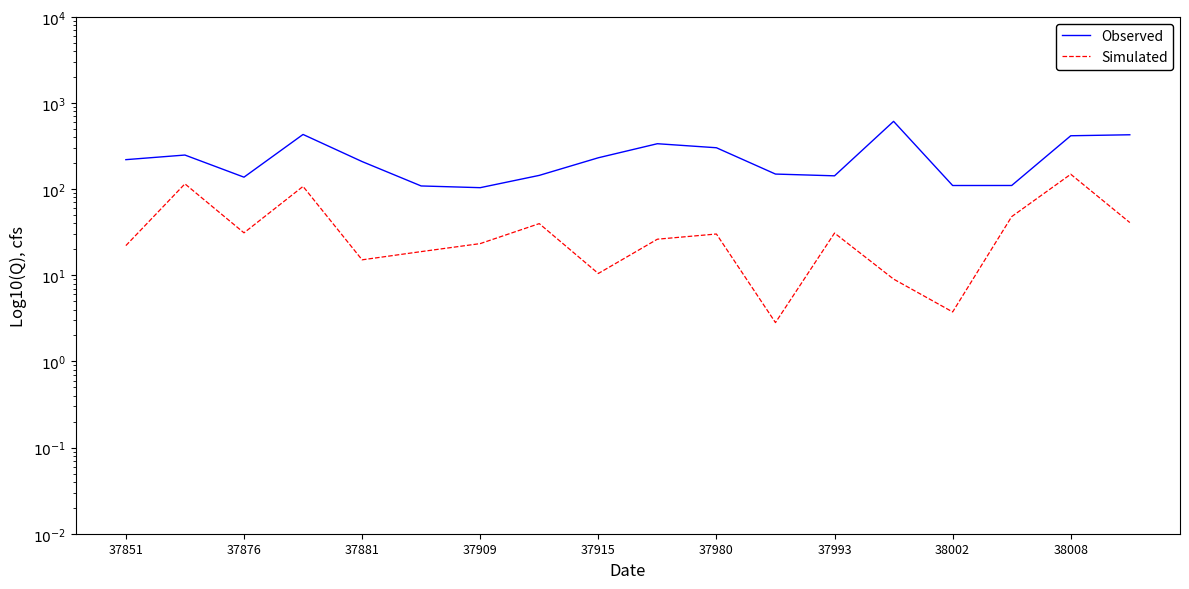

What is the smallest value displayed?

2.8